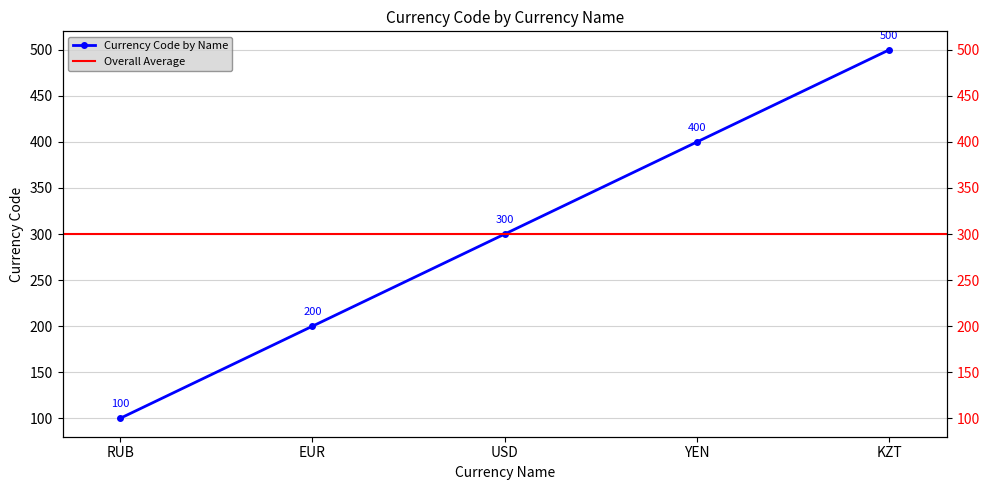

Which category has the highest value across all series?

KZT